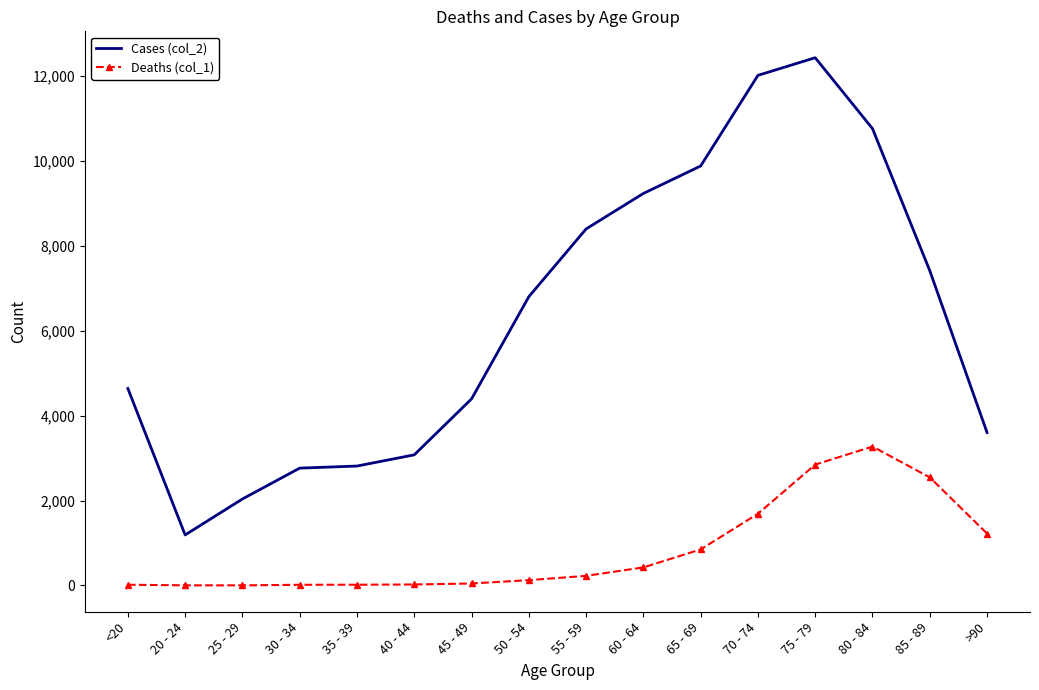

True or false: Cases (col_2) and Deaths (col_1) intersect in this chart.

False